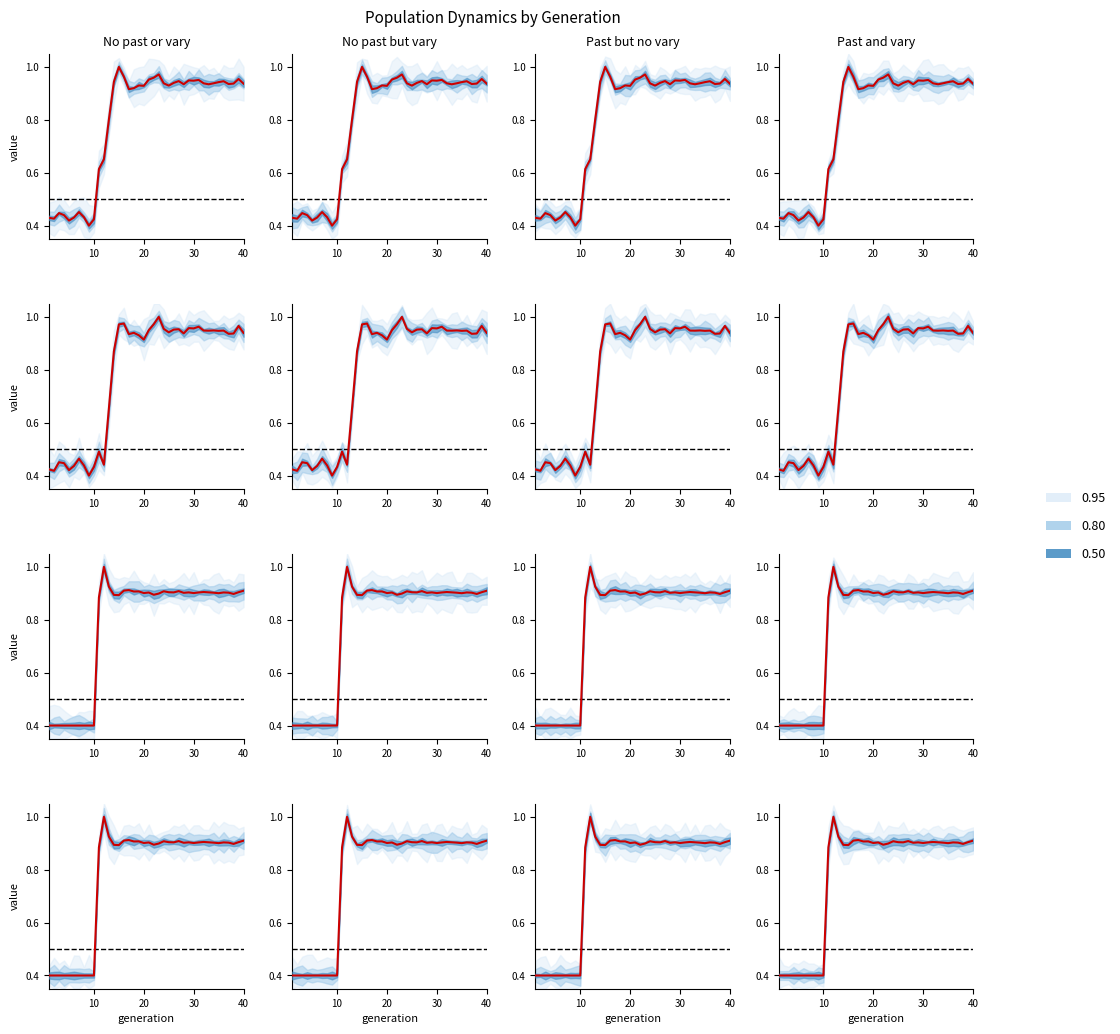

What is the maximum value for size?

1.0